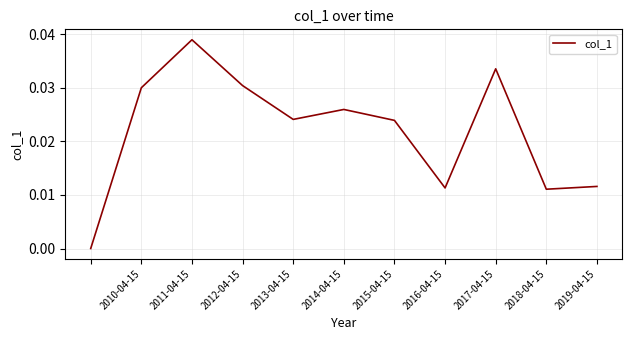

How many lines are shown in the chart?

1